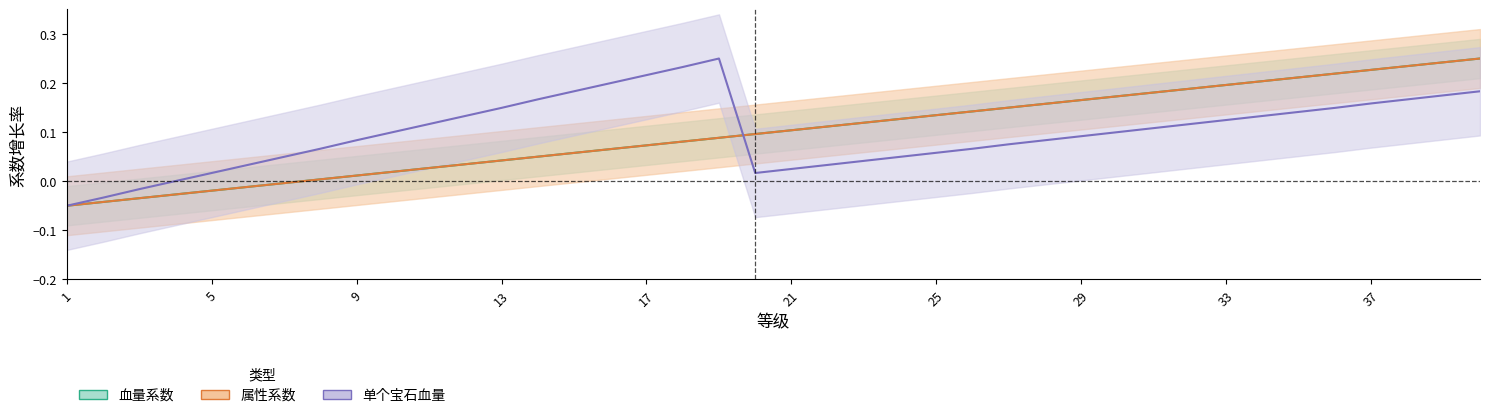

Rank the series at 9 from lowest to highest value.

血量系数, 属性系数, 单个宝石血量